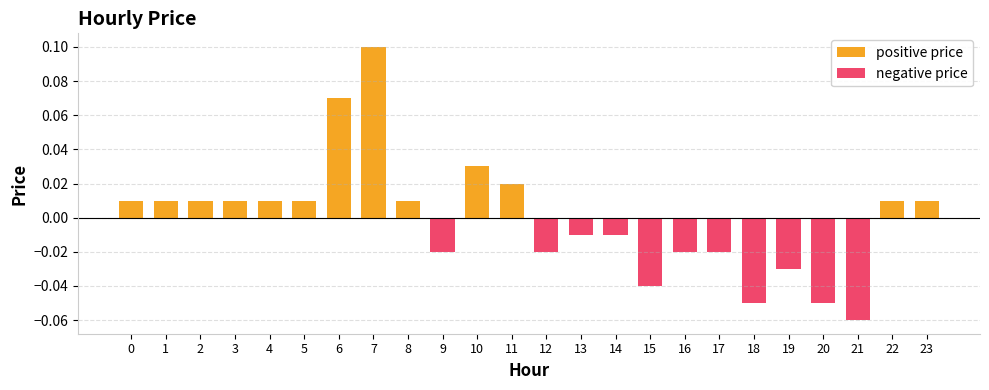

How many negative values are there?

11